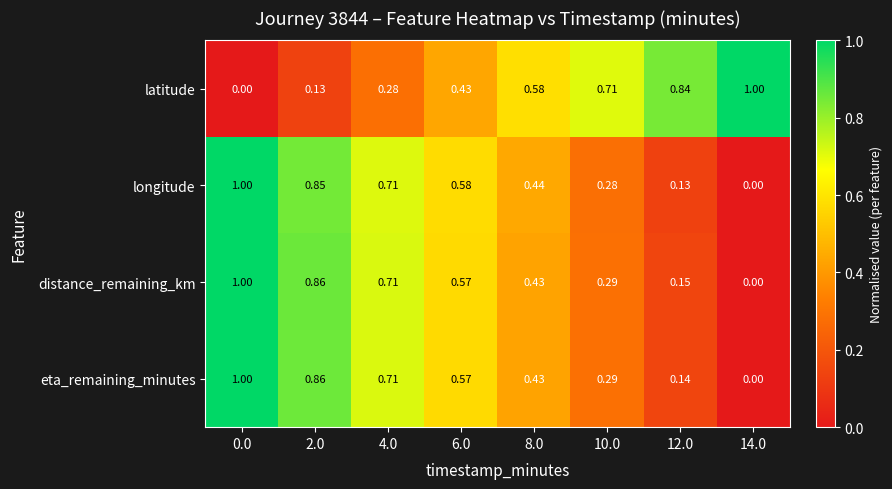

How many data points in distance_remaining_km are above 0?

7